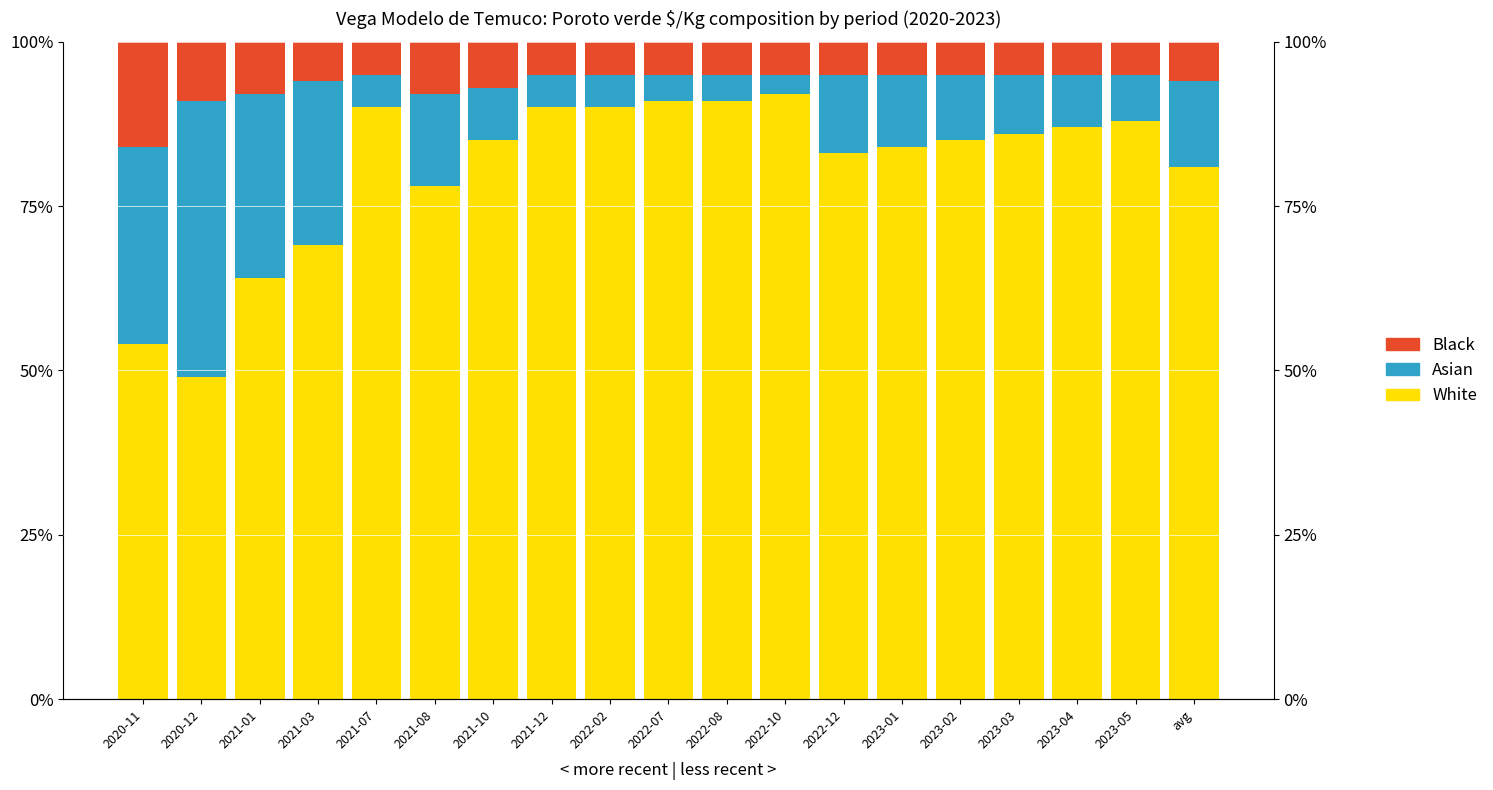

What is the difference between the highest and lowest values at 2023-02?

80